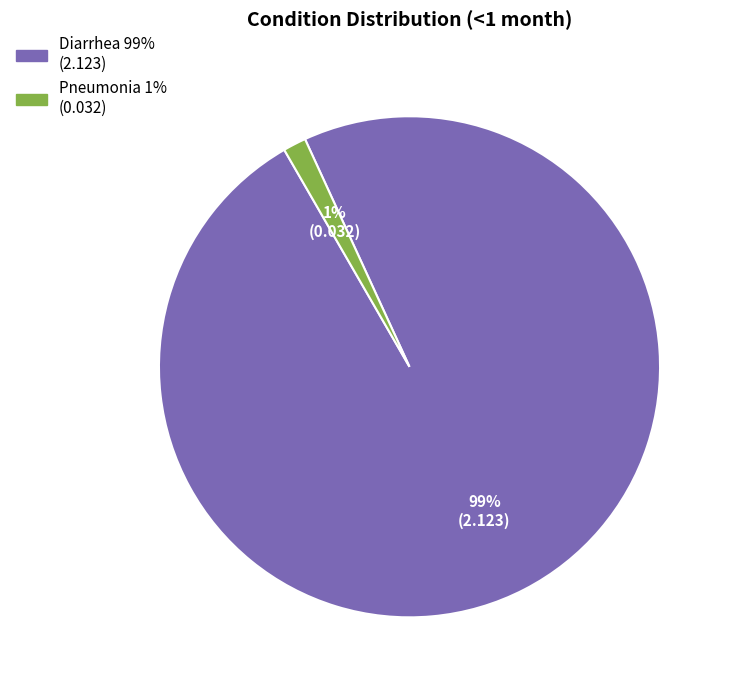

How many slices are in this pie chart?

2